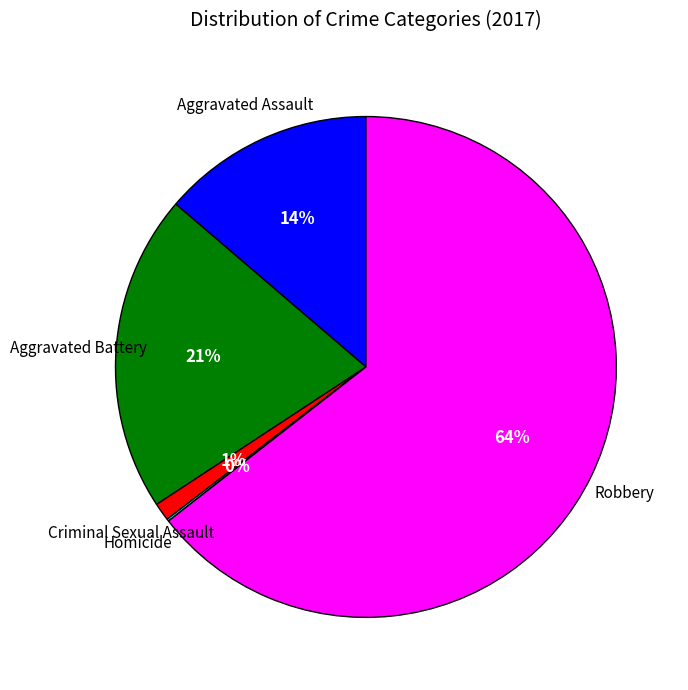

To the nearest percent, what is the average slice percentage?

20%